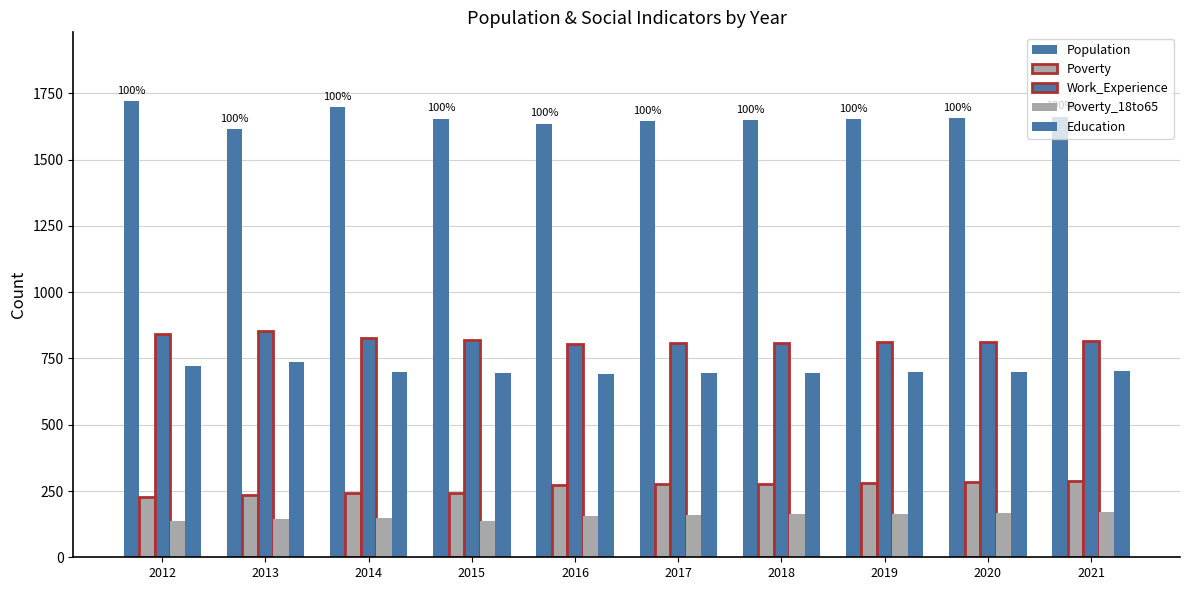

How many data points in Poverty_18to65 are less than 160?

5